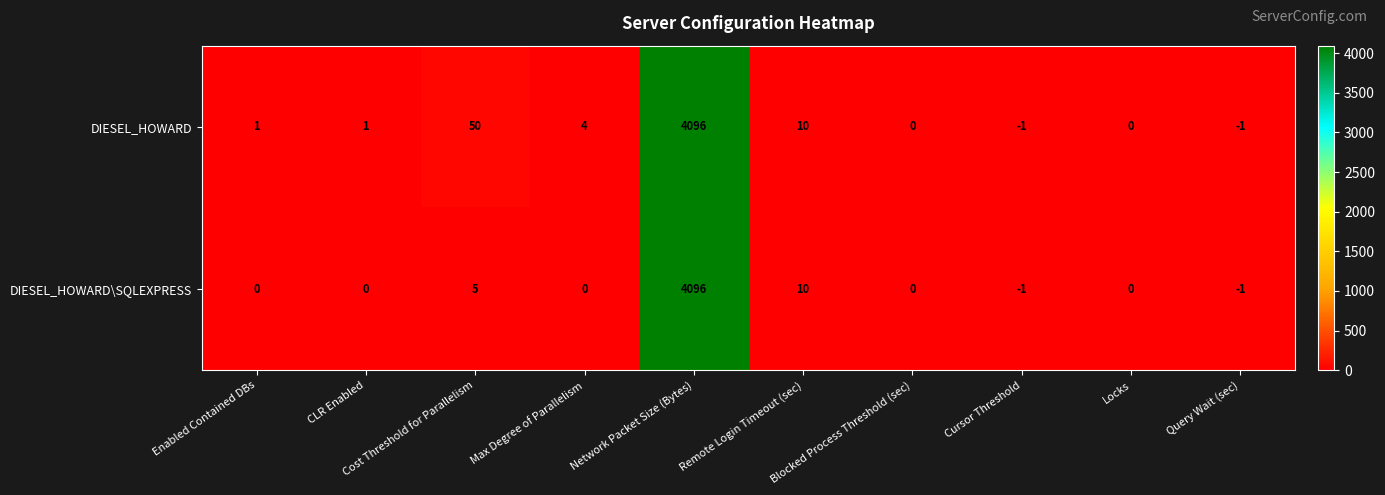

Rank the series at Cost Threshold for Parallelism from highest to lowest value.

DIESEL_HOWARD, DIESEL_HOWARD\SQLEXPRESS